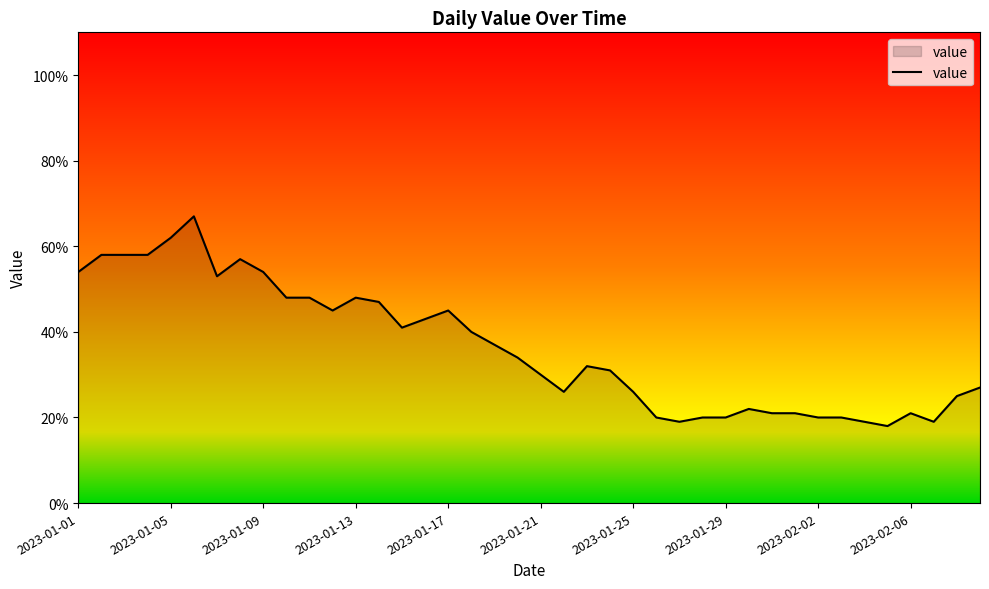

What is the smallest value displayed?

18